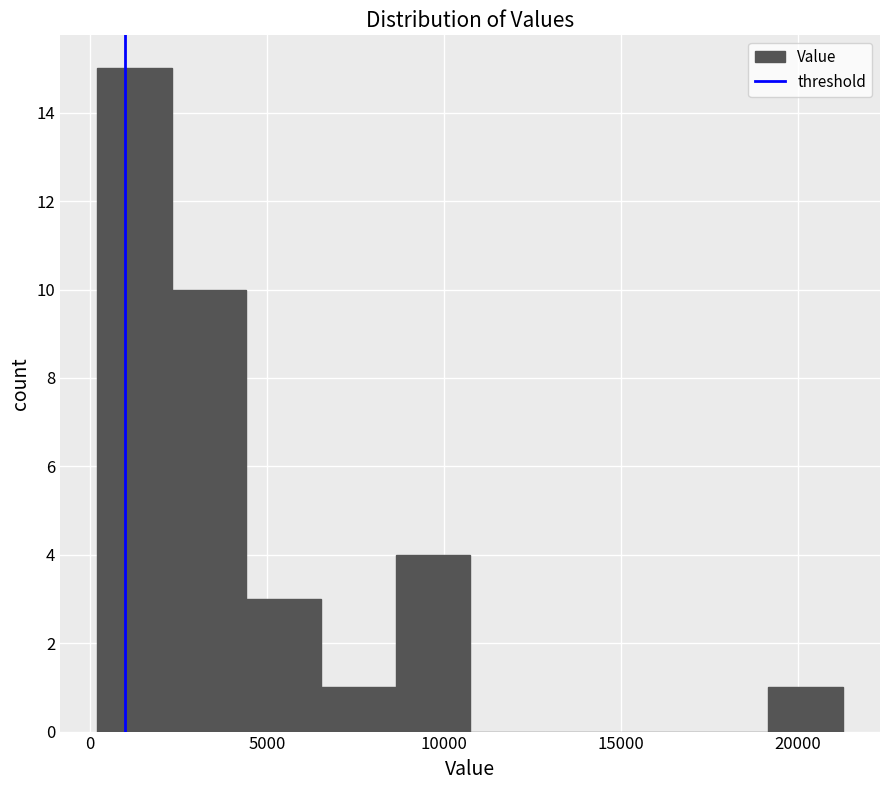

Over which range of the x-axis is the bar tallest?

0 to 2500